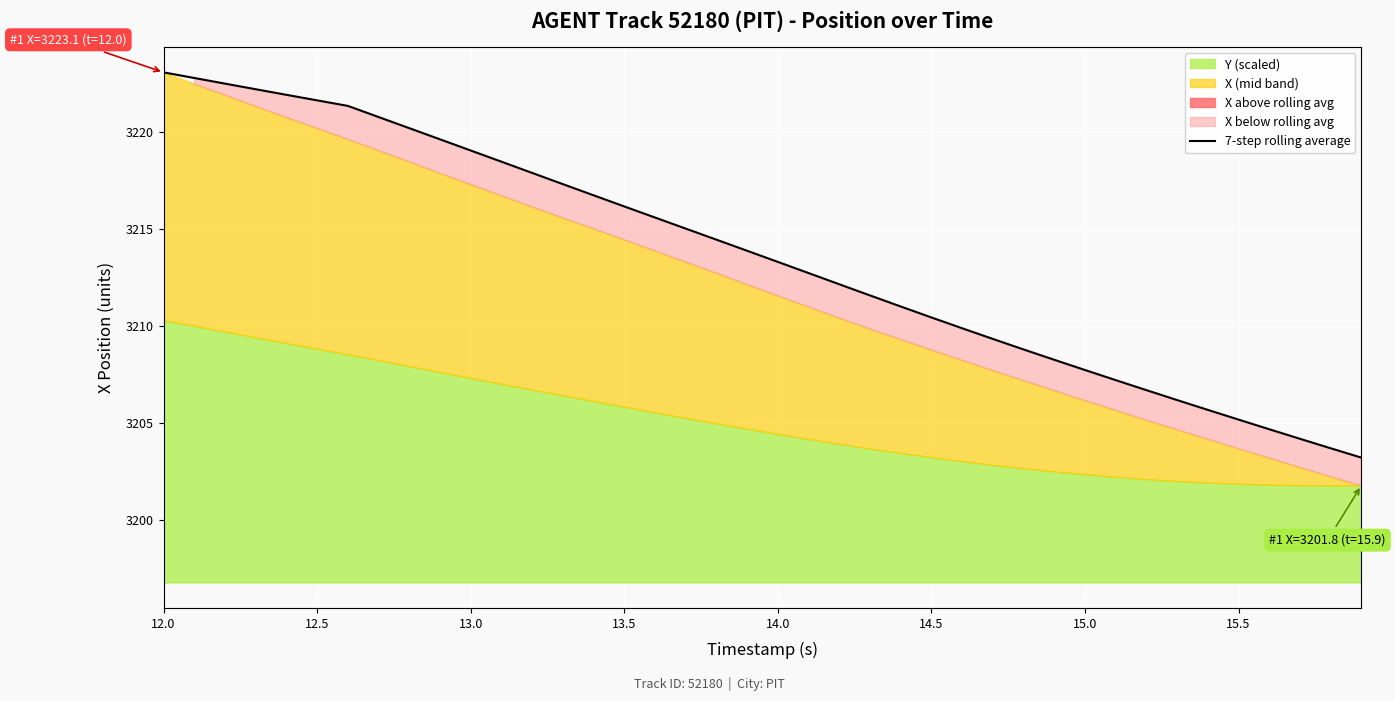

True or false: 7-step rolling average has a value of 3221.7 at 12.5.

True